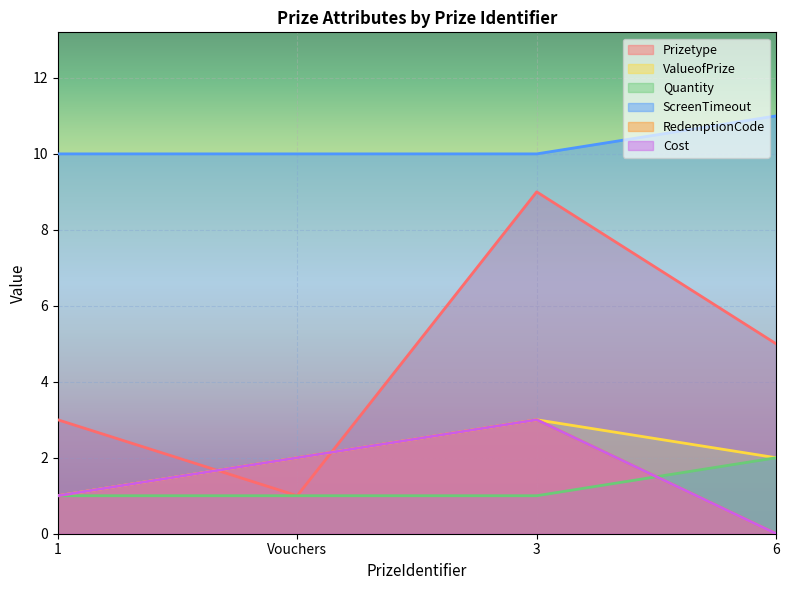

What is the difference between the highest and lowest values at 1?

9